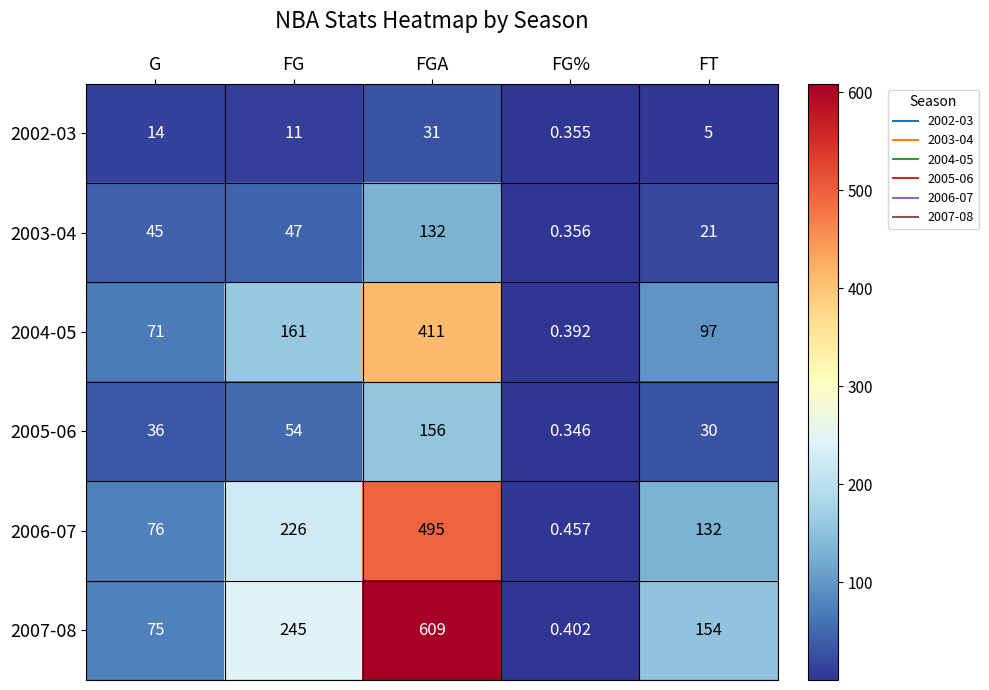

At which label does 2004-05 reach its minimum?

FG%